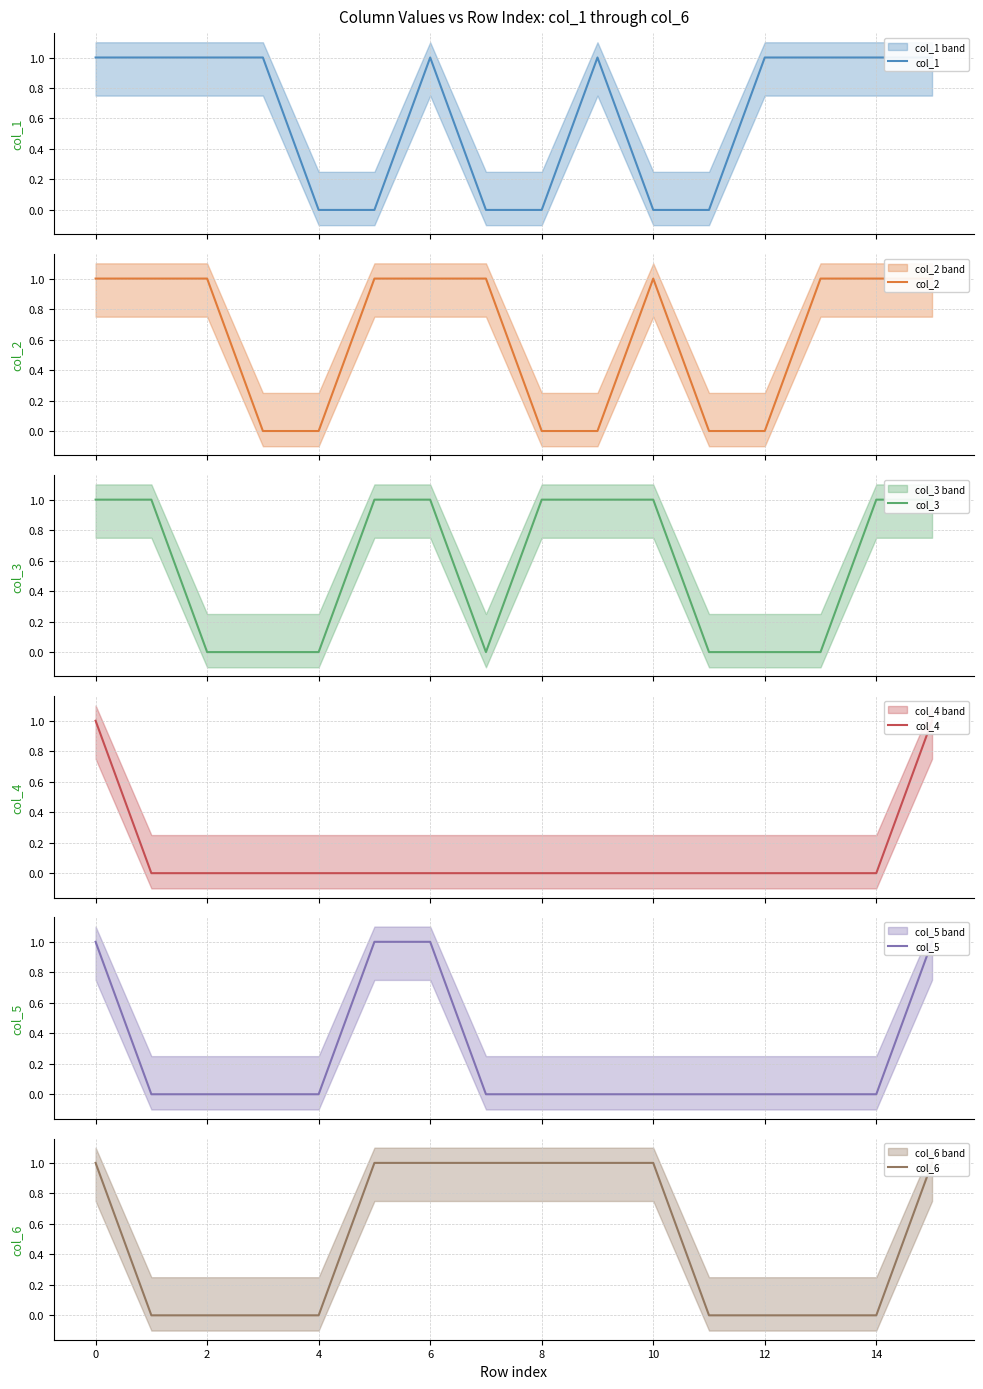

How many categories are shown in the chart?

16